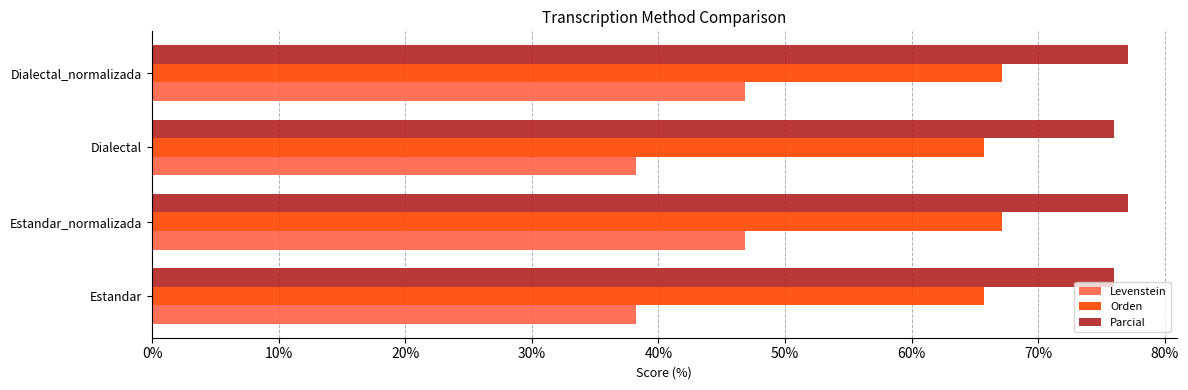

At how many categories does at least one series exceed 51?

4